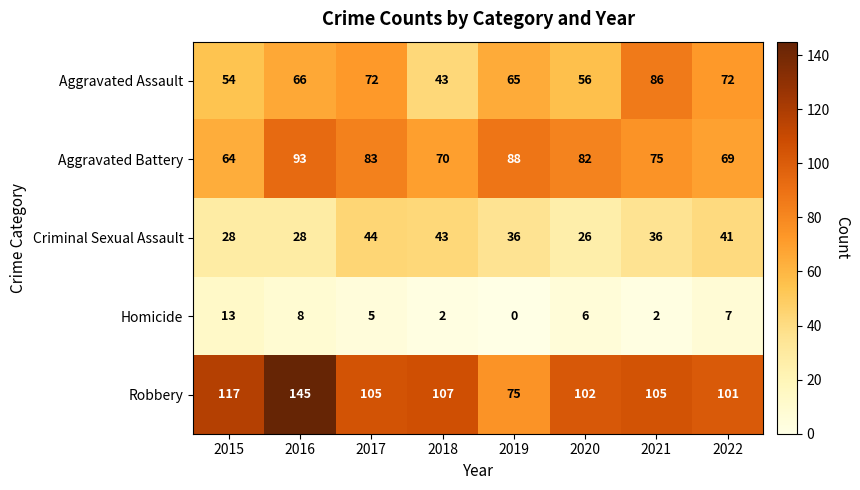

At how many categories does at least one series exceed 84?

8